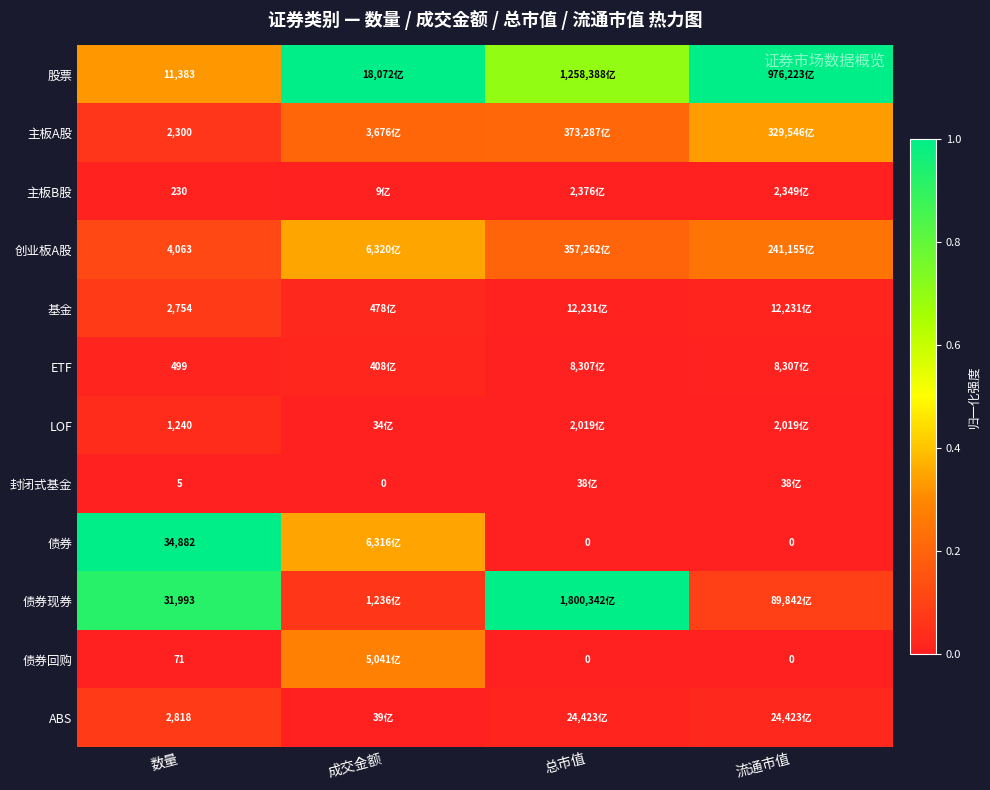

How many categories are shown in the chart?

4